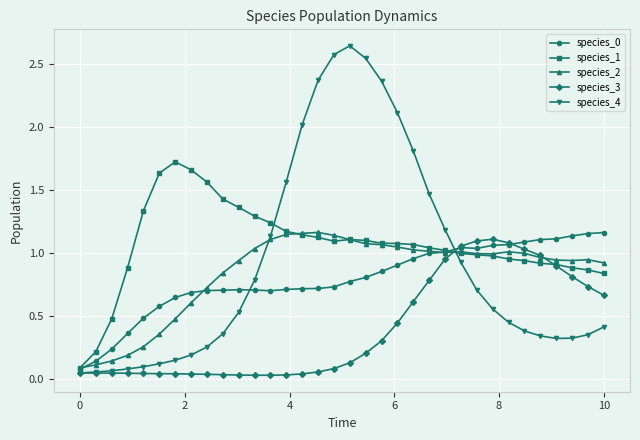

How many series are shown in this chart?

5